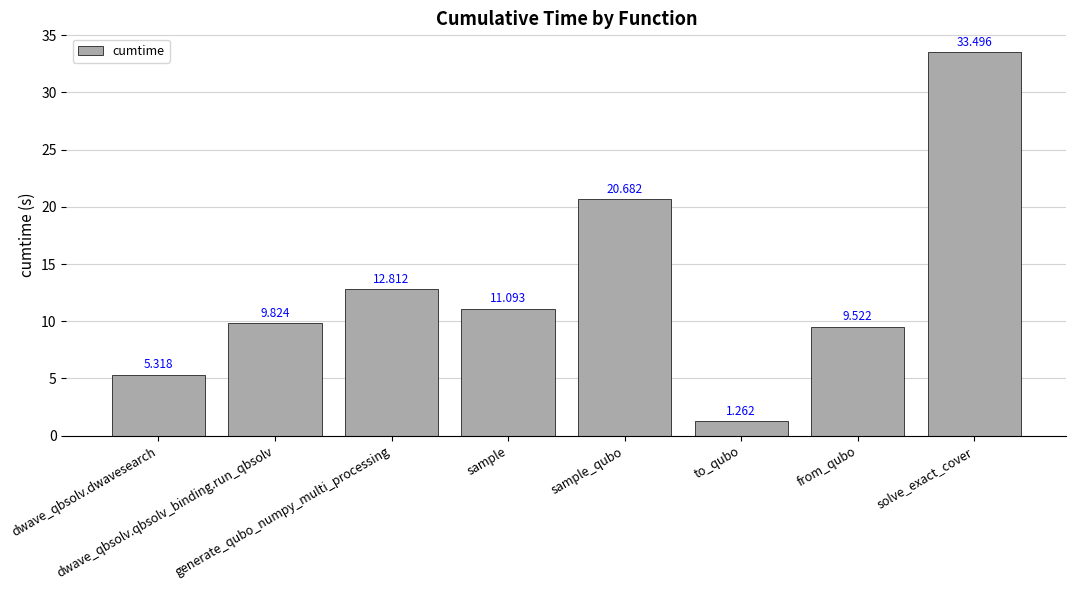

Rank the categories by value from highest to lowest.

solve_exact_cover, sample_qubo, generate_qubo_numpy_multi_processing, sample, dwave_qbsolv.qbsolv_binding.run_qbsolv, from_qubo, dwave_qbsolv.dwavesearch, to_qubo